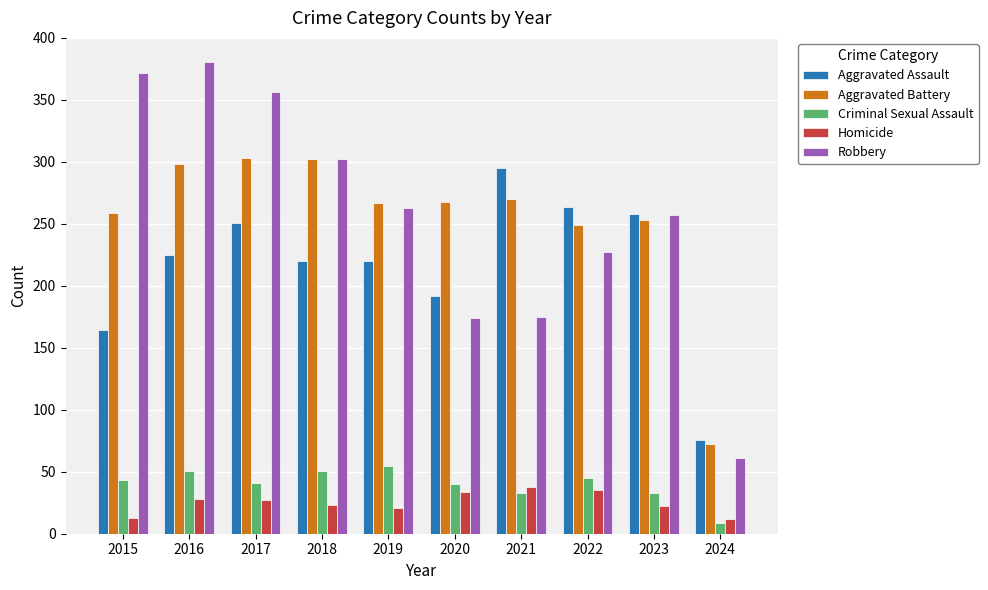

Are the bars horizontal?

No